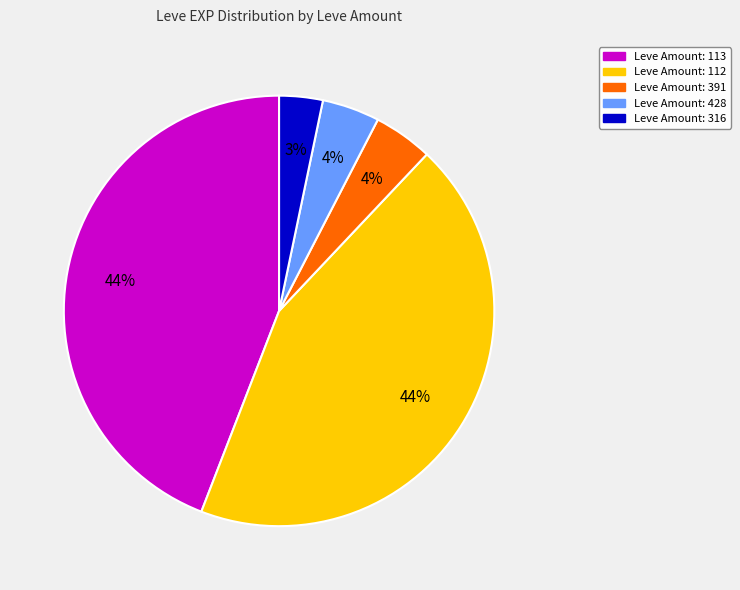

Is there any slice that represents more than half of the pie?

No